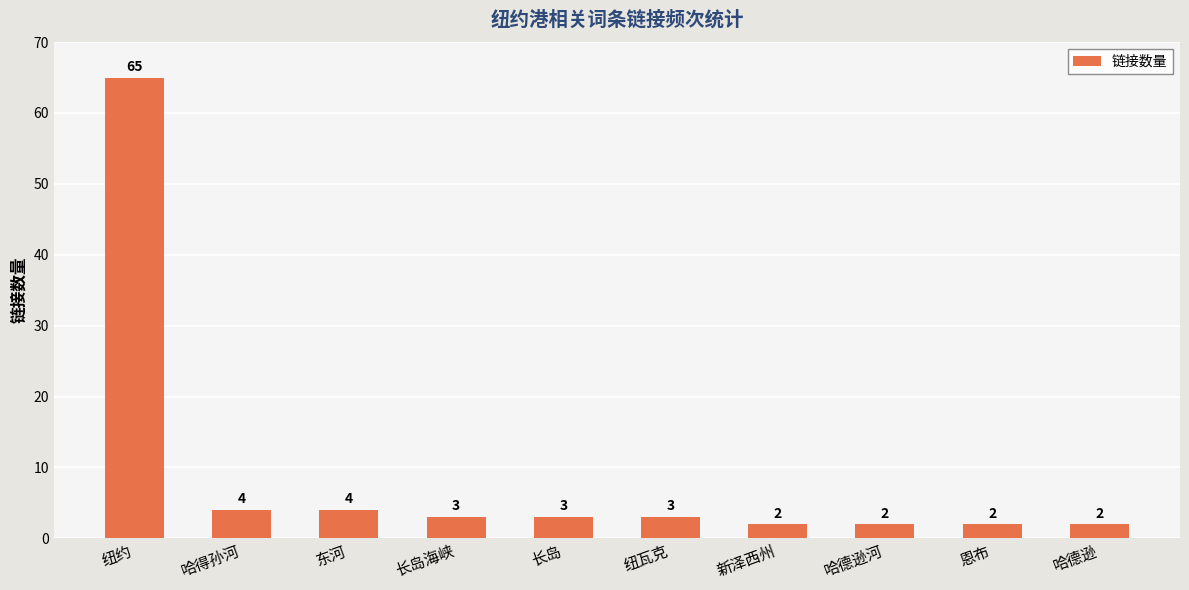

Between 新泽西州 and 哈得孙河, which is larger?

哈得孙河